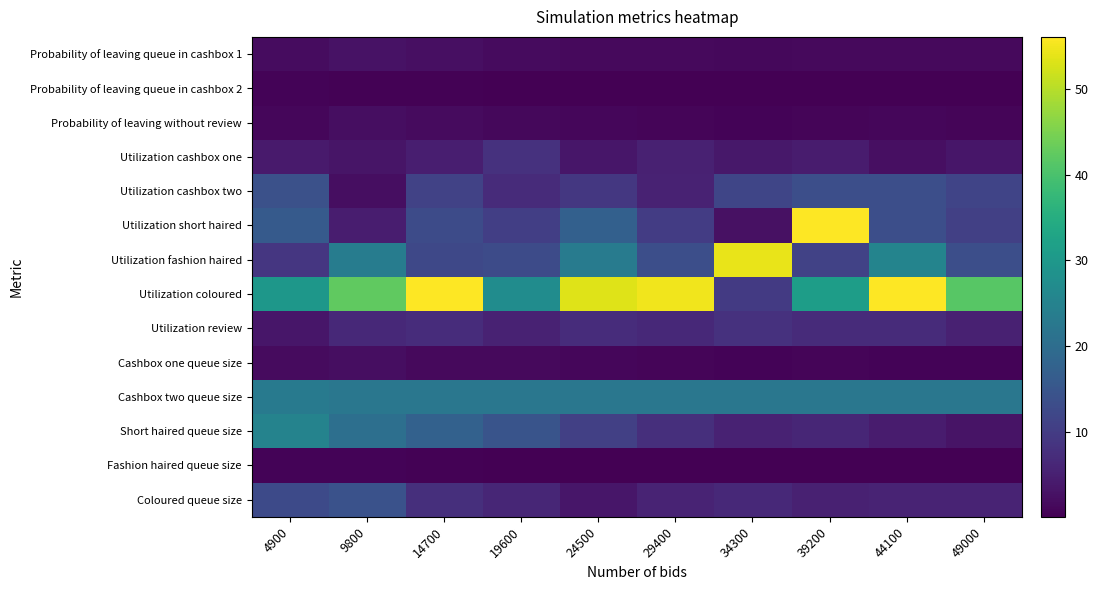

What is the total value across all series at 49000?

120.4